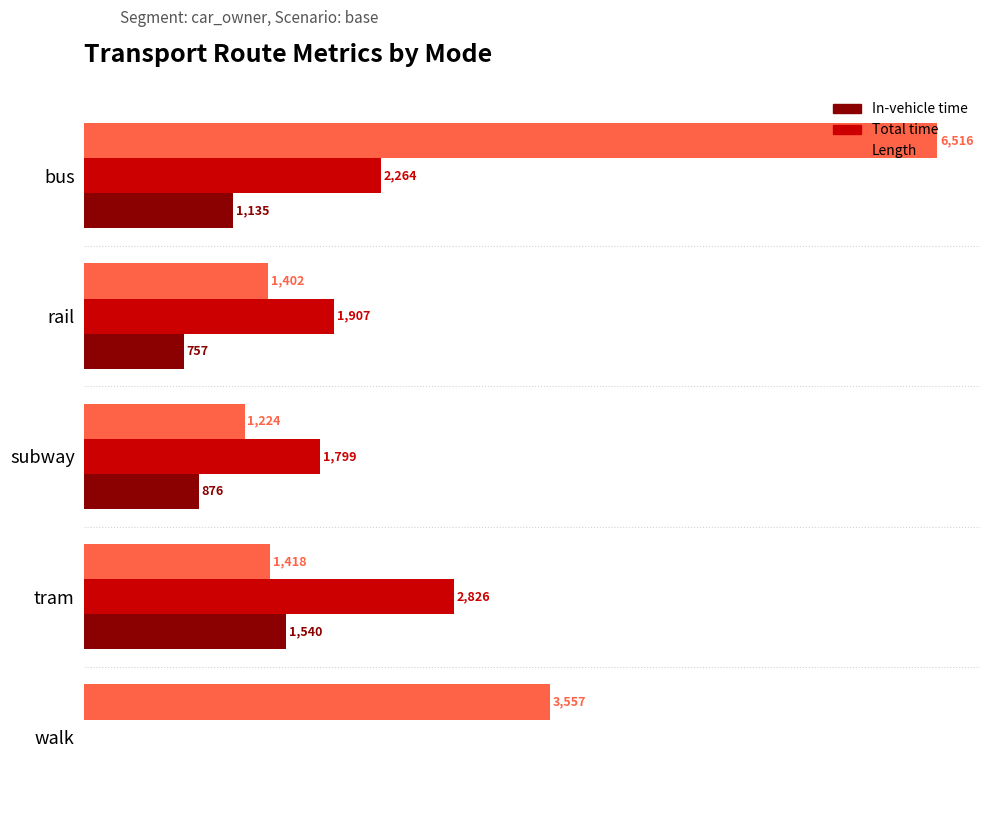

Between bus and tram, which series saw the biggest shift?

Length